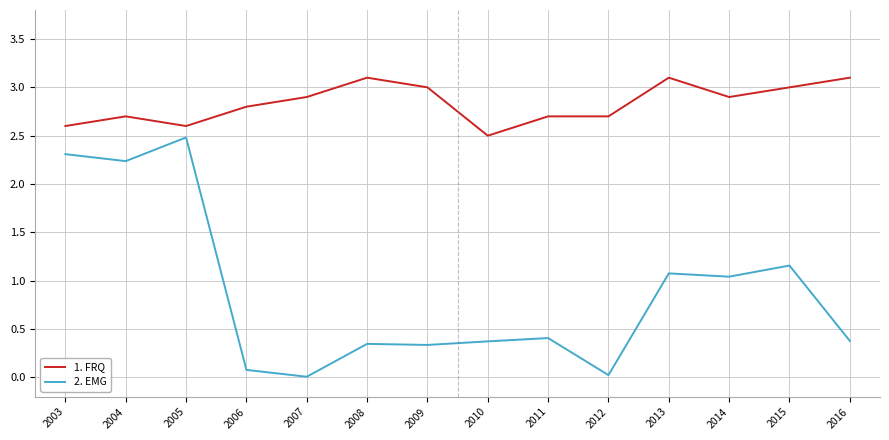

At 2006, list the series in order from smallest to largest.

2. EMG, 1. FRQ